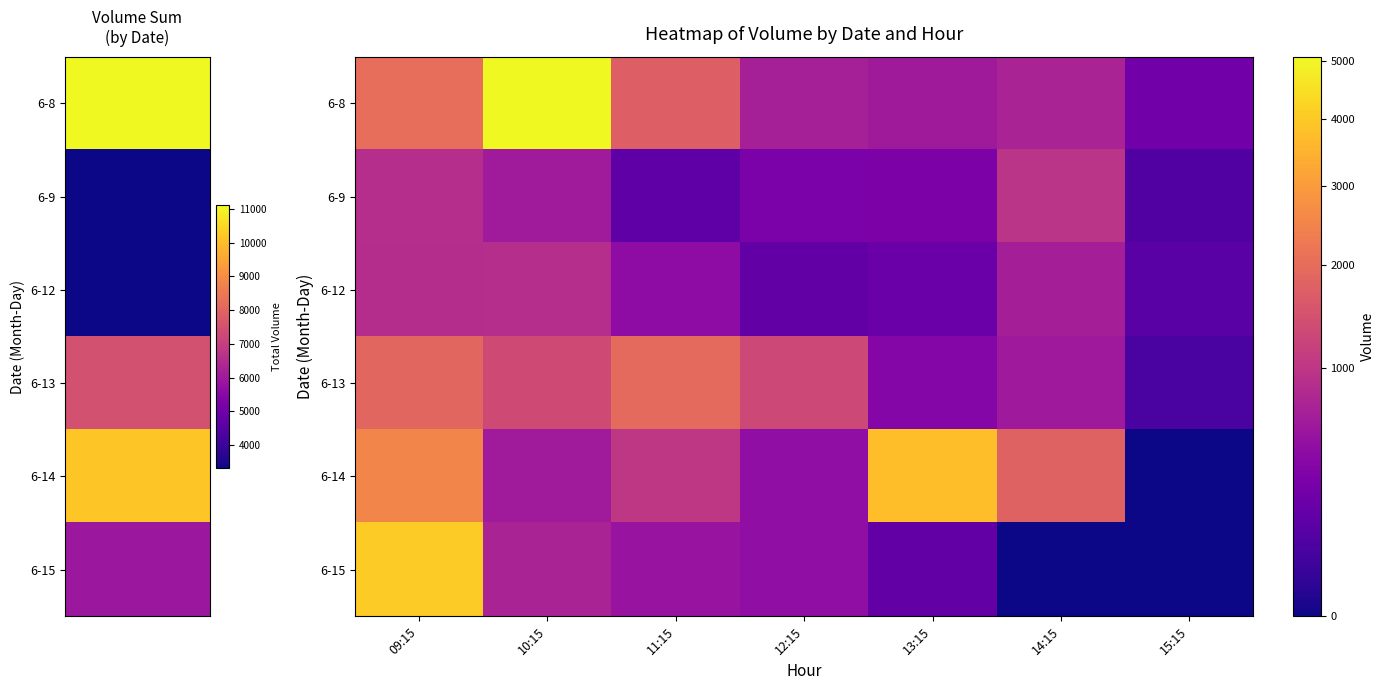

At which category is the sum across all series the highest?

09:15